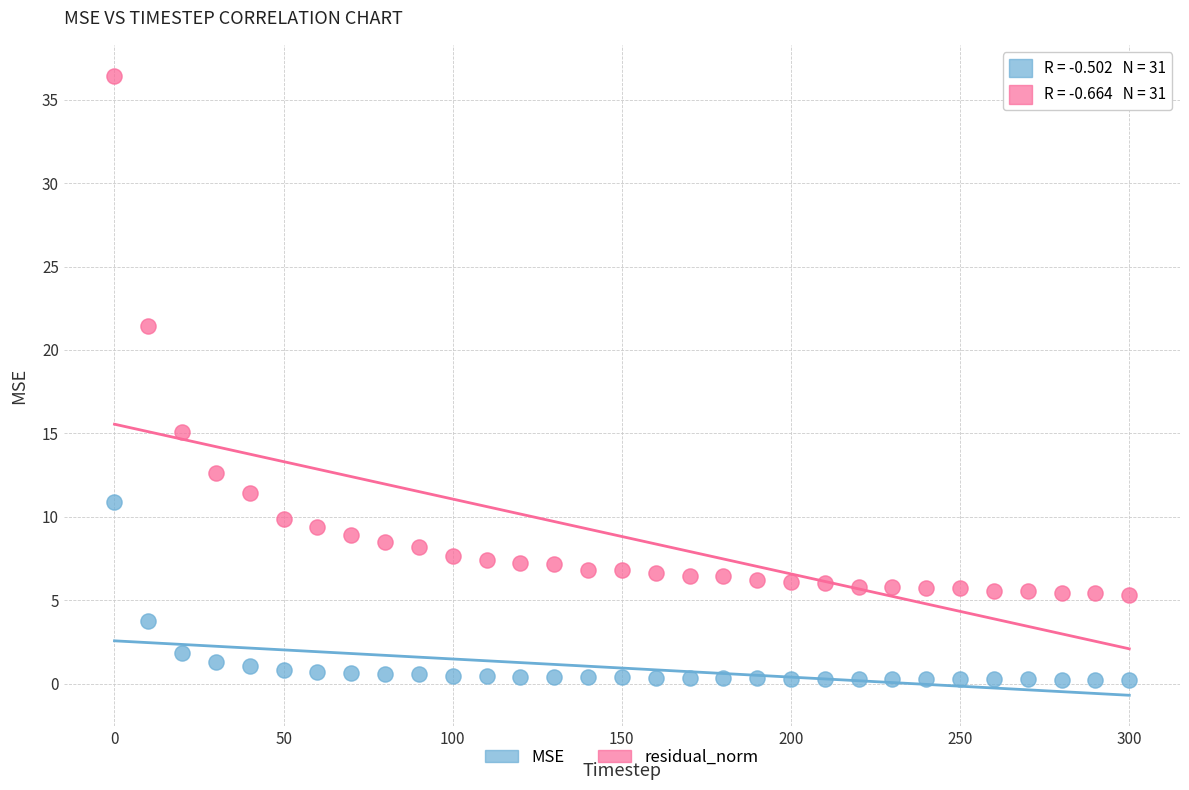

Across all series, what Y value is closest to 18?

15.1